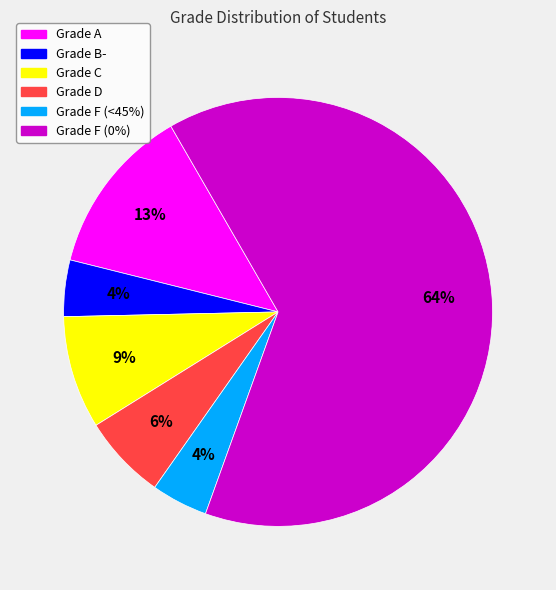

Which has a higher value, Grade A or Grade B-?

Grade A